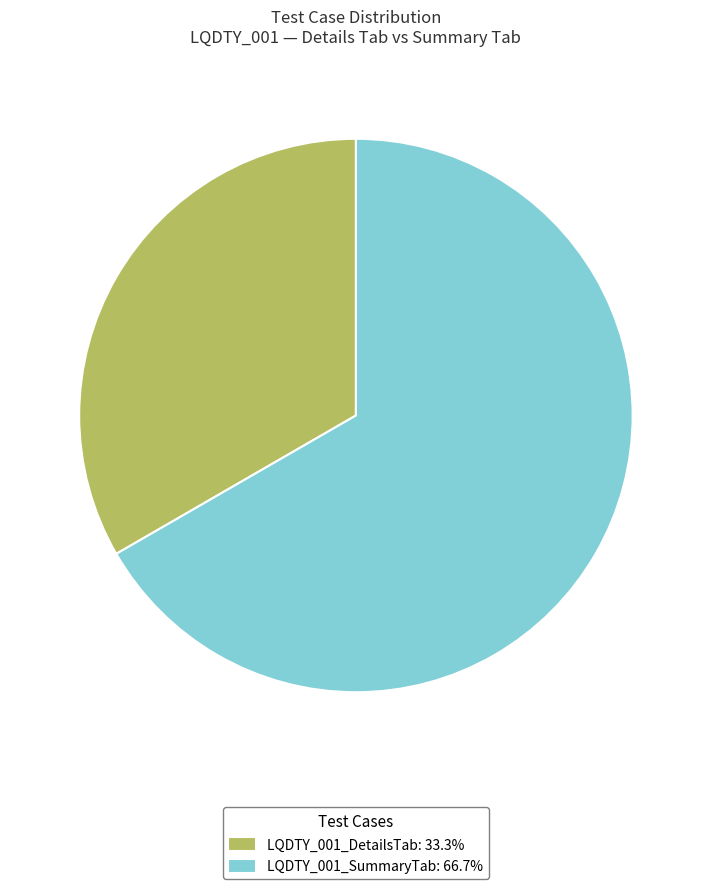

Approximately how many times larger is the value at LQDTY_001_SummaryTab: 66.7% compared to LQDTY_001_DetailsTab: 33.3%?

2.0